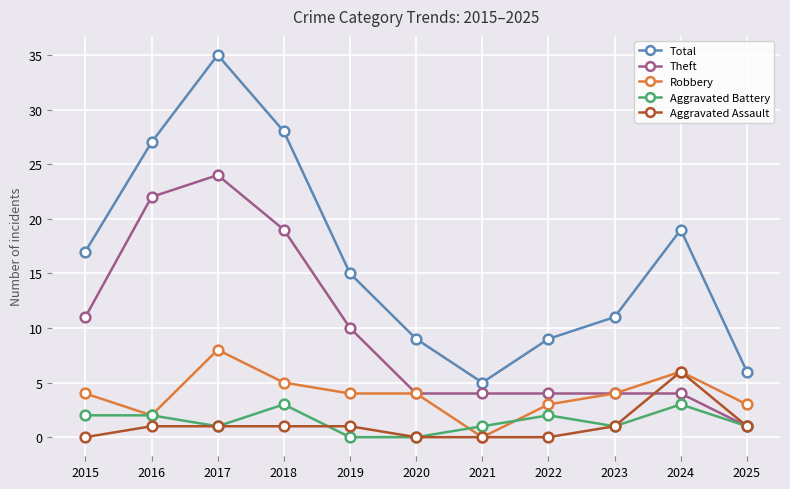

What is the value of the Aggravated Assault point at the 9th from the left?

1